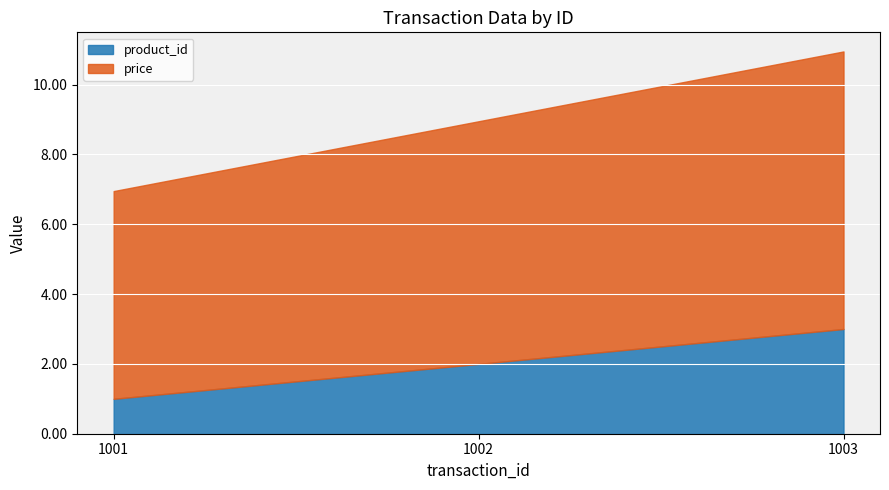

Which has a higher value, 1002 or 1003?

1003